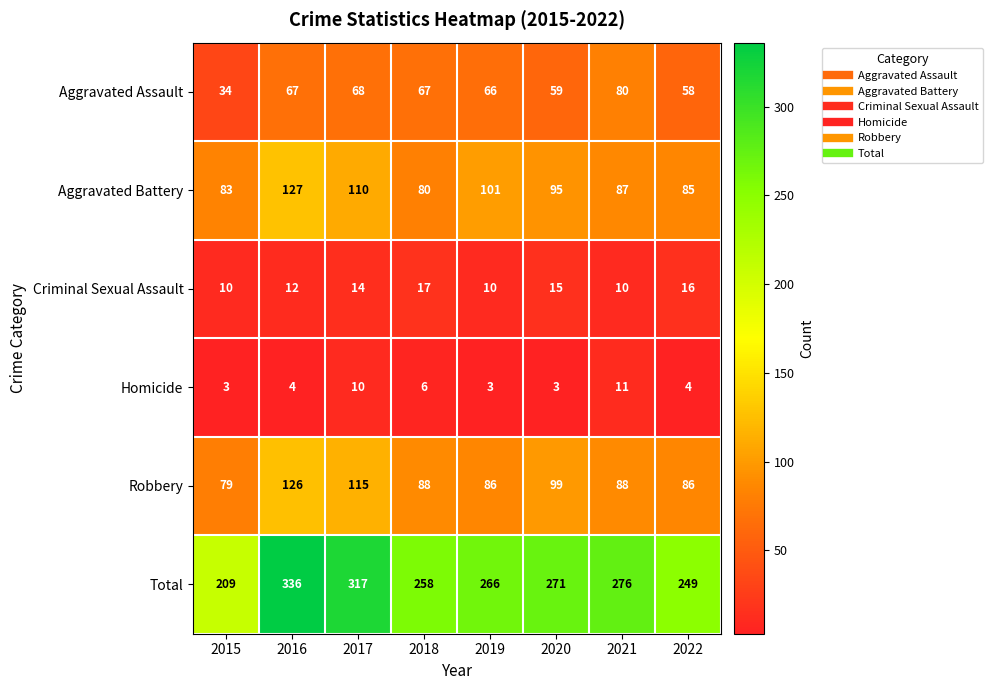

What is the average value of the Homicide series?

6